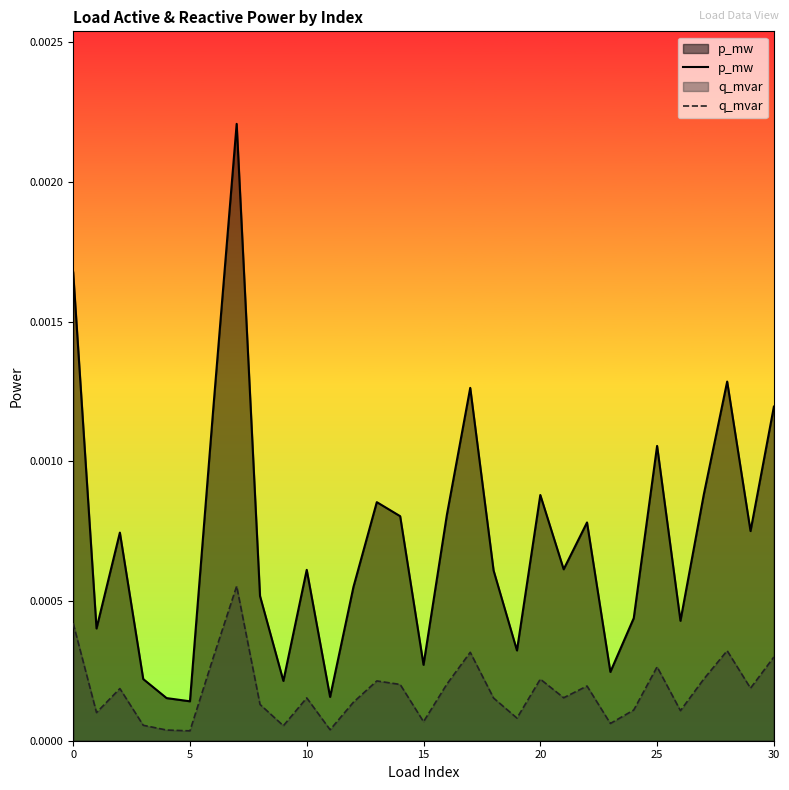

How many distinct data groups are displayed?

2